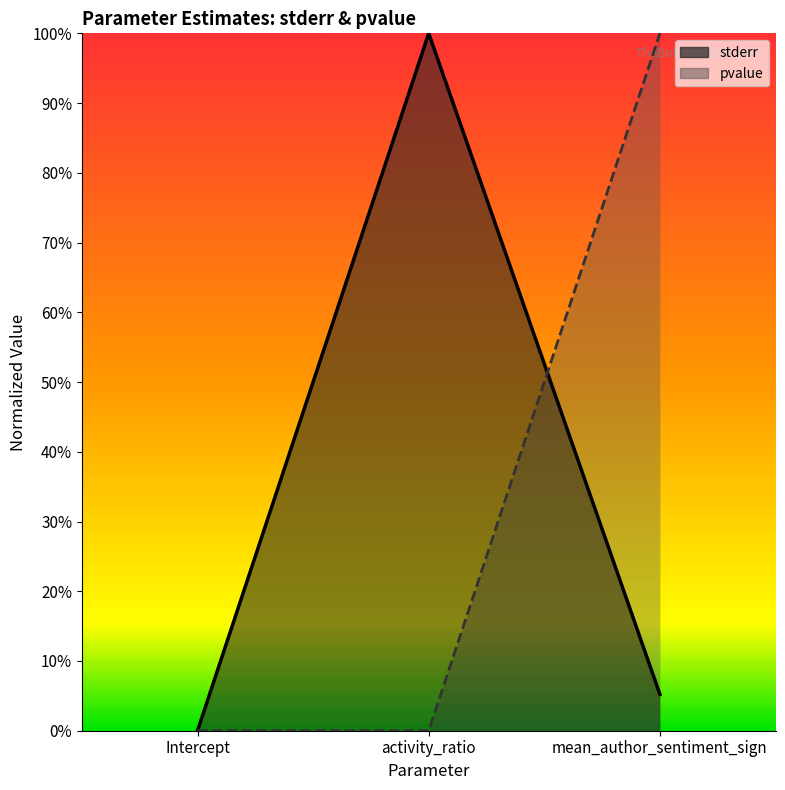

What is the average value of the pvalue series?

0.3